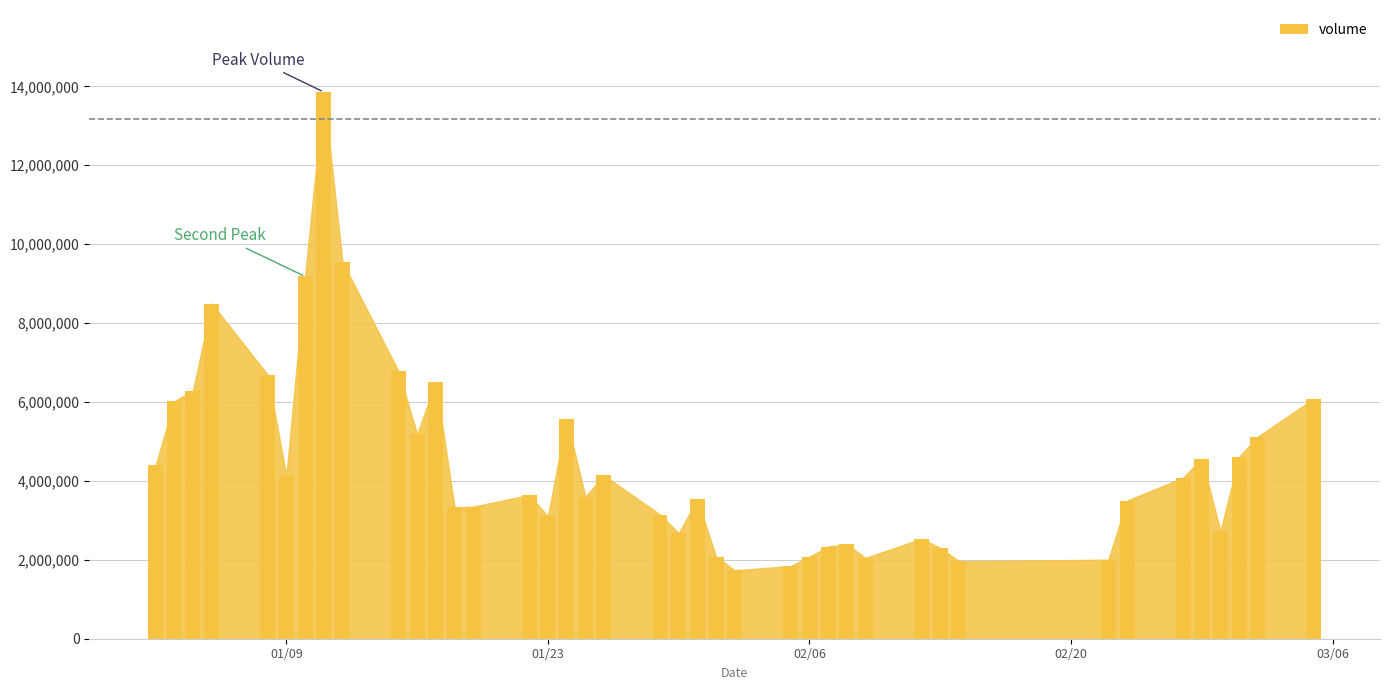

What is the sum of all values?

177193025